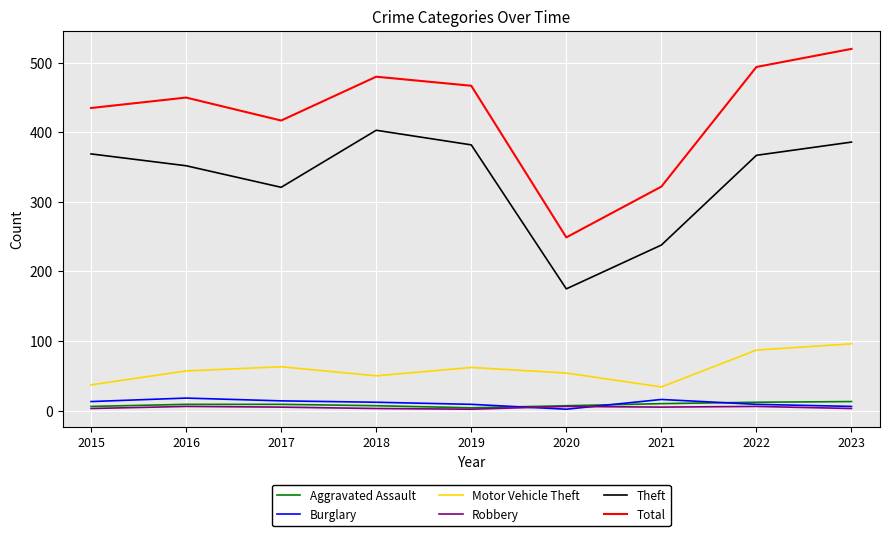

In Total, how many points are lower than both neighbors (excluding endpoints)?

2